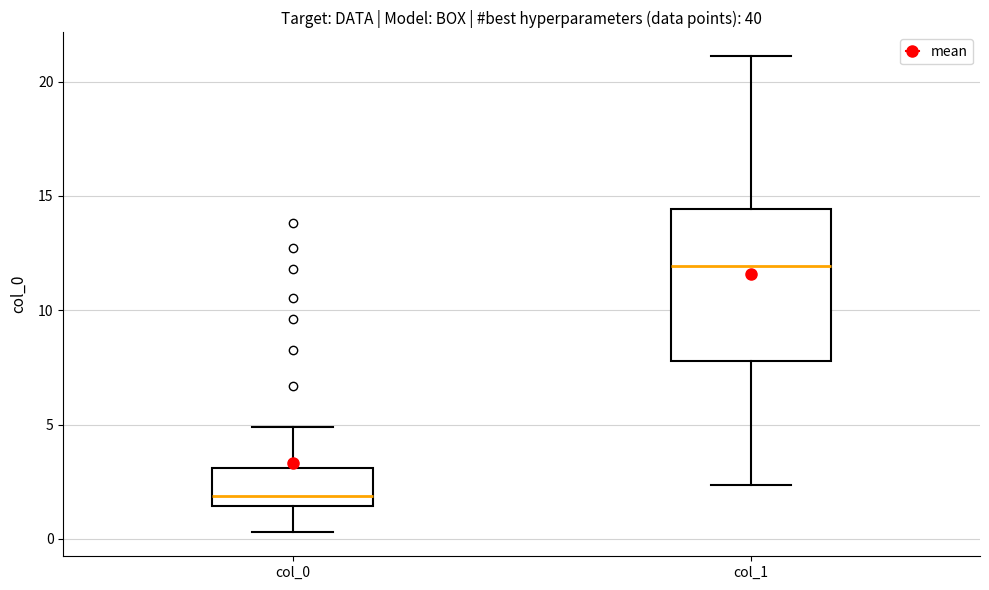

Reading left to right, read every box against the y-axis: the position of its median line, the range the box covers, and the ends of its whiskers. The values are not printed on the chart, so give them approximately, as read against the axis.

col_0: median 2.0, box 1.5 to 3.0, whiskers 0.5 to 5.0
col_1: median 12.0, box 8.0 to 14.5, whiskers 2.5 to 21.0